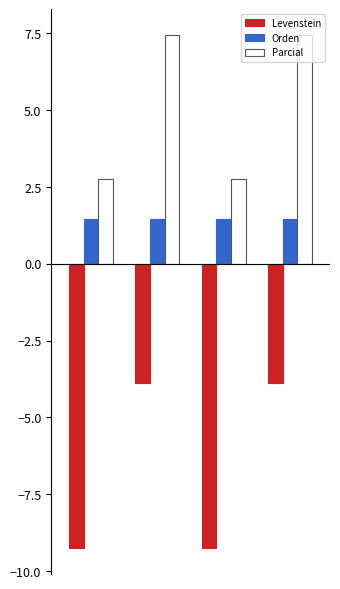

List the series in order of their overall mean, lowest first.

Levenstein, Orden, Parcial